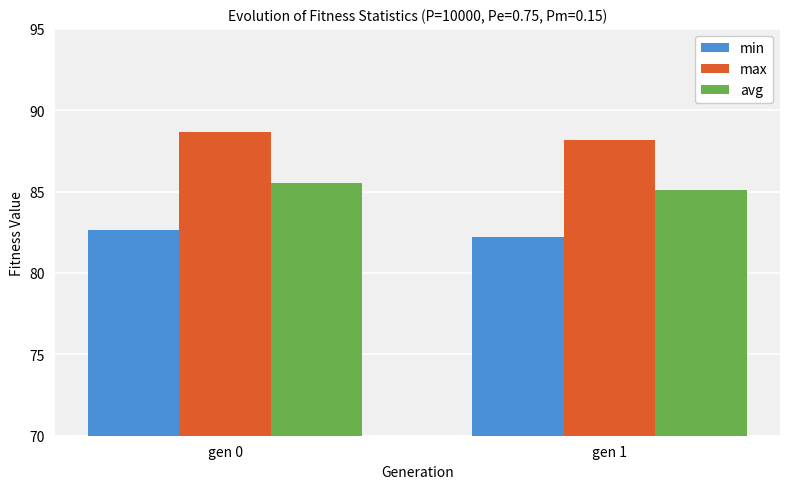

The min series shows 57.3 at gen 1. True or false?

False